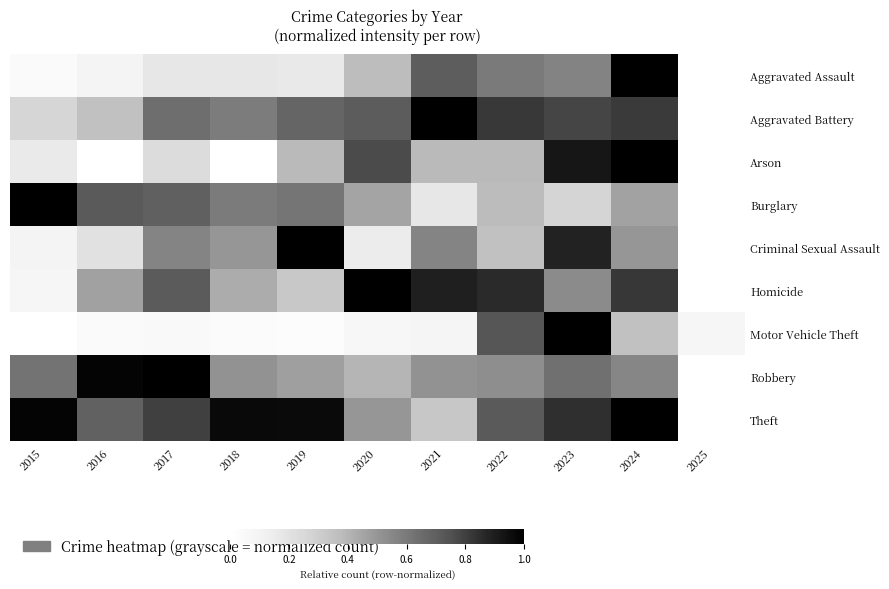

At which category is the sum across all series the highest?

2024